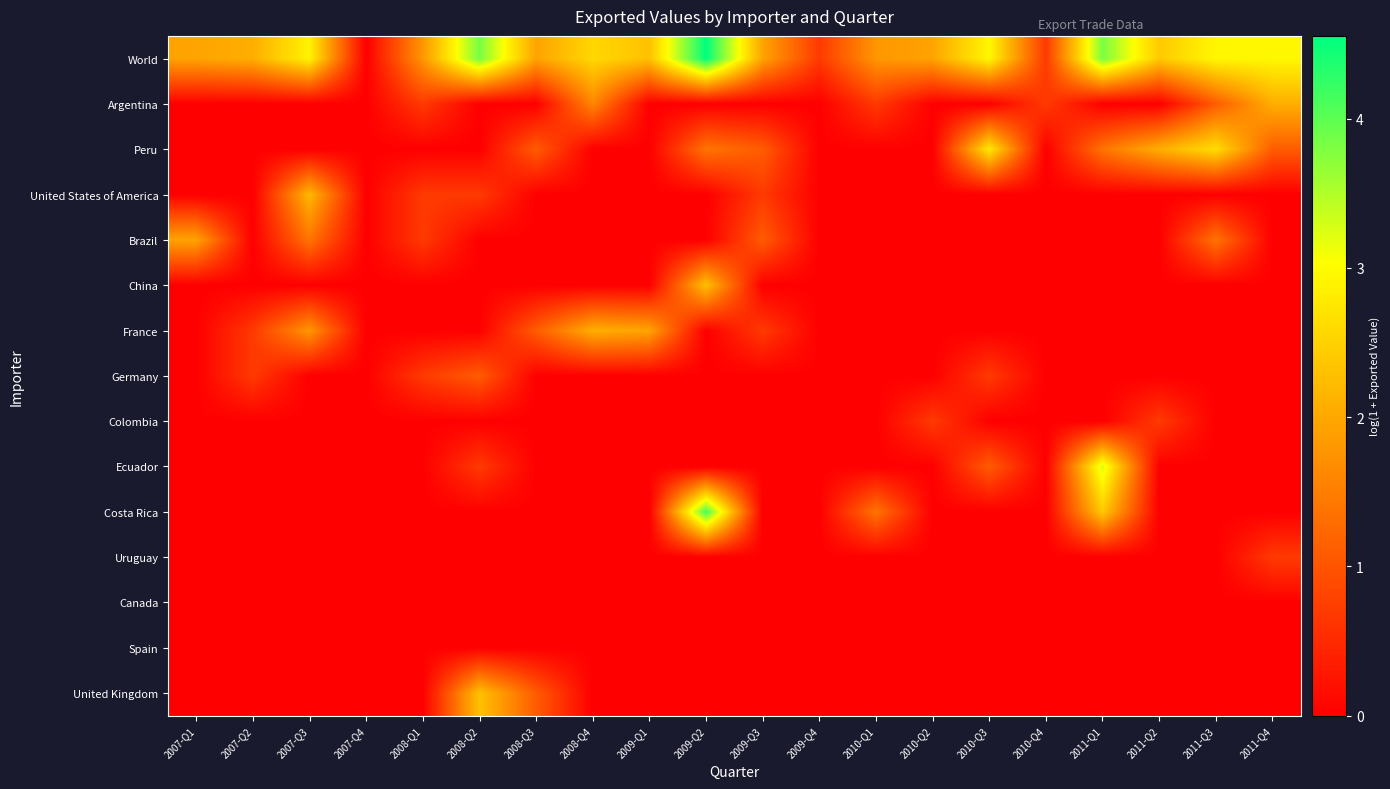

Reading left to right, extract all data points from this chart.

World: 2007-Q1=1.9	2007-Q2=2.1	2007-Q3=2.9	2007-Q4=0.0	2008-Q1=1.8	2008-Q2=3.9	2008-Q3=1.9	2008-Q4=2.6	2009-Q1=2.3	2009-Q2=4.6	2009-Q3=1.9	2009-Q4=0.7	2010-Q1=1.8	2010-Q2=1.9	2010-Q3=2.9	2010-Q4=0.7	2011-Q1=3.8	2011-Q2=2.4	2011-Q3=2.9	2011-Q4=2.9
Argentina: 2007-Q1=0.0	2007-Q2=0.0	2007-Q3=0.0	2007-Q4=0.0	2008-Q1=0.7	2008-Q2=0.0	2008-Q3=0.0	2008-Q4=1.6	2009-Q1=0.0	2009-Q2=0.0	2009-Q3=0.0	2009-Q4=0.0	2010-Q1=0.7	2010-Q2=0.0	2010-Q3=0.0	2010-Q4=0.7	2011-Q1=0.0	2011-Q2=0.0	2011-Q3=1.1	2011-Q4=2.1
Peru: 2007-Q1=0.0	2007-Q2=0.0	2007-Q3=0.0	2007-Q4=0.0	2008-Q1=0.0	2008-Q2=0.0	2008-Q3=1.1	2008-Q4=0.0	2009-Q1=0.0	2009-Q2=1.4	2009-Q3=1.1	2009-Q4=0.0	2010-Q1=0.0	2010-Q2=0.0	2010-Q3=2.8	2010-Q4=0.0	2011-Q1=1.4	2011-Q2=2.1	2011-Q3=2.6	2011-Q4=1.1
United States of America: 2007-Q1=0.0	2007-Q2=0.0	2007-Q3=2.2	2007-Q4=0.0	2008-Q1=0.7	2008-Q2=0.7	2008-Q3=0.0	2008-Q4=0.0	2009-Q1=0.0	2009-Q2=0.0	2009-Q3=0.7	2009-Q4=0.0	2010-Q1=0.0	2010-Q2=0.0	2010-Q3=0.0	2010-Q4=0.0	2011-Q1=0.0	2011-Q2=0.0	2011-Q3=0.0	2011-Q4=0.0
Brazil: 2007-Q1=1.9	2007-Q2=0.0	2007-Q3=1.4	2007-Q4=0.0	2008-Q1=0.7	2008-Q2=0.0	2008-Q3=0.0	2008-Q4=0.0	2009-Q1=0.0	2009-Q2=0.0	2009-Q3=1.1	2009-Q4=0.0	2010-Q1=0.0	2010-Q2=0.0	2010-Q3=0.0	2010-Q4=0.0	2011-Q1=0.0	2011-Q2=0.0	2011-Q3=1.4	2011-Q4=0.0
China: 2007-Q1=0.0	2007-Q2=0.0	2007-Q3=0.0	2007-Q4=0.0	2008-Q1=0.0	2008-Q2=0.0	2008-Q3=0.0	2008-Q4=0.0	2009-Q1=0.0	2009-Q2=2.3	2009-Q3=0.0	2009-Q4=0.0	2010-Q1=0.0	2010-Q2=0.0	2010-Q3=0.0	2010-Q4=0.0	2011-Q1=0.0	2011-Q2=0.0	2011-Q3=0.0	2011-Q4=0.0
France: 2007-Q1=0.0	2007-Q2=0.7	2007-Q3=1.8	2007-Q4=0.0	2008-Q1=0.0	2008-Q2=0.0	2008-Q3=1.1	2008-Q4=2.1	2009-Q1=1.9	2009-Q2=0.0	2009-Q3=0.7	2009-Q4=0.0	2010-Q1=0.0	2010-Q2=0.0	2010-Q3=0.0	2010-Q4=0.0	2011-Q1=0.0	2011-Q2=0.0	2011-Q3=0.0	2011-Q4=0.0
Germany: 2007-Q1=0.0	2007-Q2=0.7	2007-Q3=0.0	2007-Q4=0.0	2008-Q1=0.7	2008-Q2=1.1	2008-Q3=0.0	2008-Q4=0.0	2009-Q1=0.0	2009-Q2=0.0	2009-Q3=0.0	2009-Q4=0.0	2010-Q1=0.0	2010-Q2=0.0	2010-Q3=0.7	2010-Q4=0.0	2011-Q1=0.0	2011-Q2=0.0	2011-Q3=0.0	2011-Q4=0.0
Colombia: 2007-Q1=0.0	2007-Q2=0.0	2007-Q3=0.0	2007-Q4=0.0	2008-Q1=0.0	2008-Q2=0.0	2008-Q3=0.0	2008-Q4=0.0	2009-Q1=0.0	2009-Q2=0.0	2009-Q3=0.0	2009-Q4=0.0	2010-Q1=0.0	2010-Q2=0.7	2010-Q3=0.0	2010-Q4=0.0	2011-Q1=0.0	2011-Q2=0.7	2011-Q3=0.0	2011-Q4=0.0
Ecuador: 2007-Q1=0.0	2007-Q2=0.0	2007-Q3=0.0	2007-Q4=0.0	2008-Q1=0.0	2008-Q2=0.7	2008-Q3=0.0	2008-Q4=0.0	2009-Q1=0.0	2009-Q2=0.0	2009-Q3=0.0	2009-Q4=0.0	2010-Q1=0.0	2010-Q2=0.0	2010-Q3=1.1	2010-Q4=0.0	2011-Q1=3.3	2011-Q2=0.0	2011-Q3=0.0	2011-Q4=0.0
Costa Rica: 2007-Q1=0.0	2007-Q2=0.0	2007-Q3=0.0	2007-Q4=0.0	2008-Q1=0.0	2008-Q2=0.0	2008-Q3=0.0	2008-Q4=0.0	2009-Q1=0.0	2009-Q2=4.1	2009-Q3=0.0	2009-Q4=0.0	2010-Q1=1.4	2010-Q2=0.0	2010-Q3=0.0	2010-Q4=0.0	2011-Q1=2.4	2011-Q2=0.0	2011-Q3=0.0	2011-Q4=0.0
Uruguay: 2007-Q1=0.0	2007-Q2=0.0	2007-Q3=0.0	2007-Q4=0.0	2008-Q1=0.0	2008-Q2=0.0	2008-Q3=0.0	2008-Q4=0.0	2009-Q1=0.0	2009-Q2=0.0	2009-Q3=0.0	2009-Q4=0.0	2010-Q1=0.0	2010-Q2=0.0	2010-Q3=0.0	2010-Q4=0.0	2011-Q1=0.0	2011-Q2=0.0	2011-Q3=0.0	2011-Q4=0.7
Canada: 2007-Q1=0.0	2007-Q2=0.0	2007-Q3=0.0	2007-Q4=0.0	2008-Q1=0.0	2008-Q2=0.0	2008-Q3=0.0	2008-Q4=0.0	2009-Q1=0.0	2009-Q2=0.0	2009-Q3=0.0	2009-Q4=0.0	2010-Q1=0.0	2010-Q2=0.0	2010-Q3=0.0	2010-Q4=0.0	2011-Q1=0.0	2011-Q2=0.0	2011-Q3=0.0	2011-Q4=0.0
Spain: 2007-Q1=0.0	2007-Q2=0.0	2007-Q3=0.0	2007-Q4=0.0	2008-Q1=0.0	2008-Q2=0.0	2008-Q3=0.0	2008-Q4=0.0	2009-Q1=0.0	2009-Q2=0.0	2009-Q3=0.0	2009-Q4=0.0	2010-Q1=0.0	2010-Q2=0.0	2010-Q3=0.0	2010-Q4=0.0	2011-Q1=0.0	2011-Q2=0.0	2011-Q3=0.0	2011-Q4=0.0
United Kingdom: 2007-Q1=0.0	2007-Q2=0.0	2007-Q3=0.0	2007-Q4=0.0	2008-Q1=0.0	2008-Q2=2.3	2008-Q3=1.1	2008-Q4=0.0	2009-Q1=0.0	2009-Q2=0.0	2009-Q3=0.0	2009-Q4=0.0	2010-Q1=0.0	2010-Q2=0.0	2010-Q3=0.0	2010-Q4=0.0	2011-Q1=0.0	2011-Q2=0.0	2011-Q3=0.0	2011-Q4=0.0